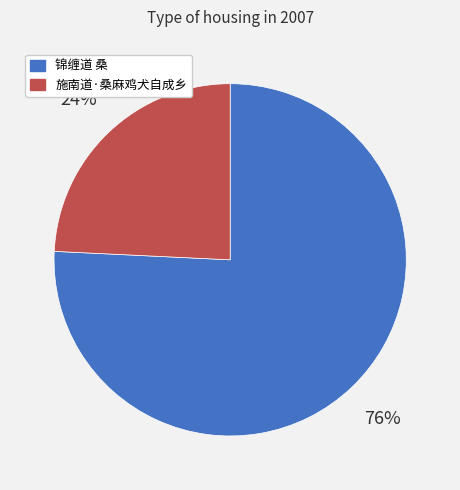

Which has a higher value, 锦缠道 桑 or 施南道·桑麻鸡犬自成乡?

锦缠道 桑